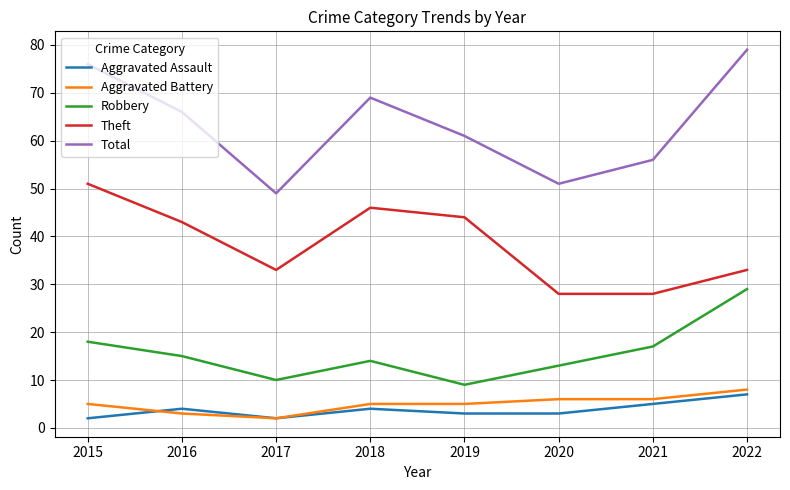

What is the difference between the highest and lowest values at 2015?

74